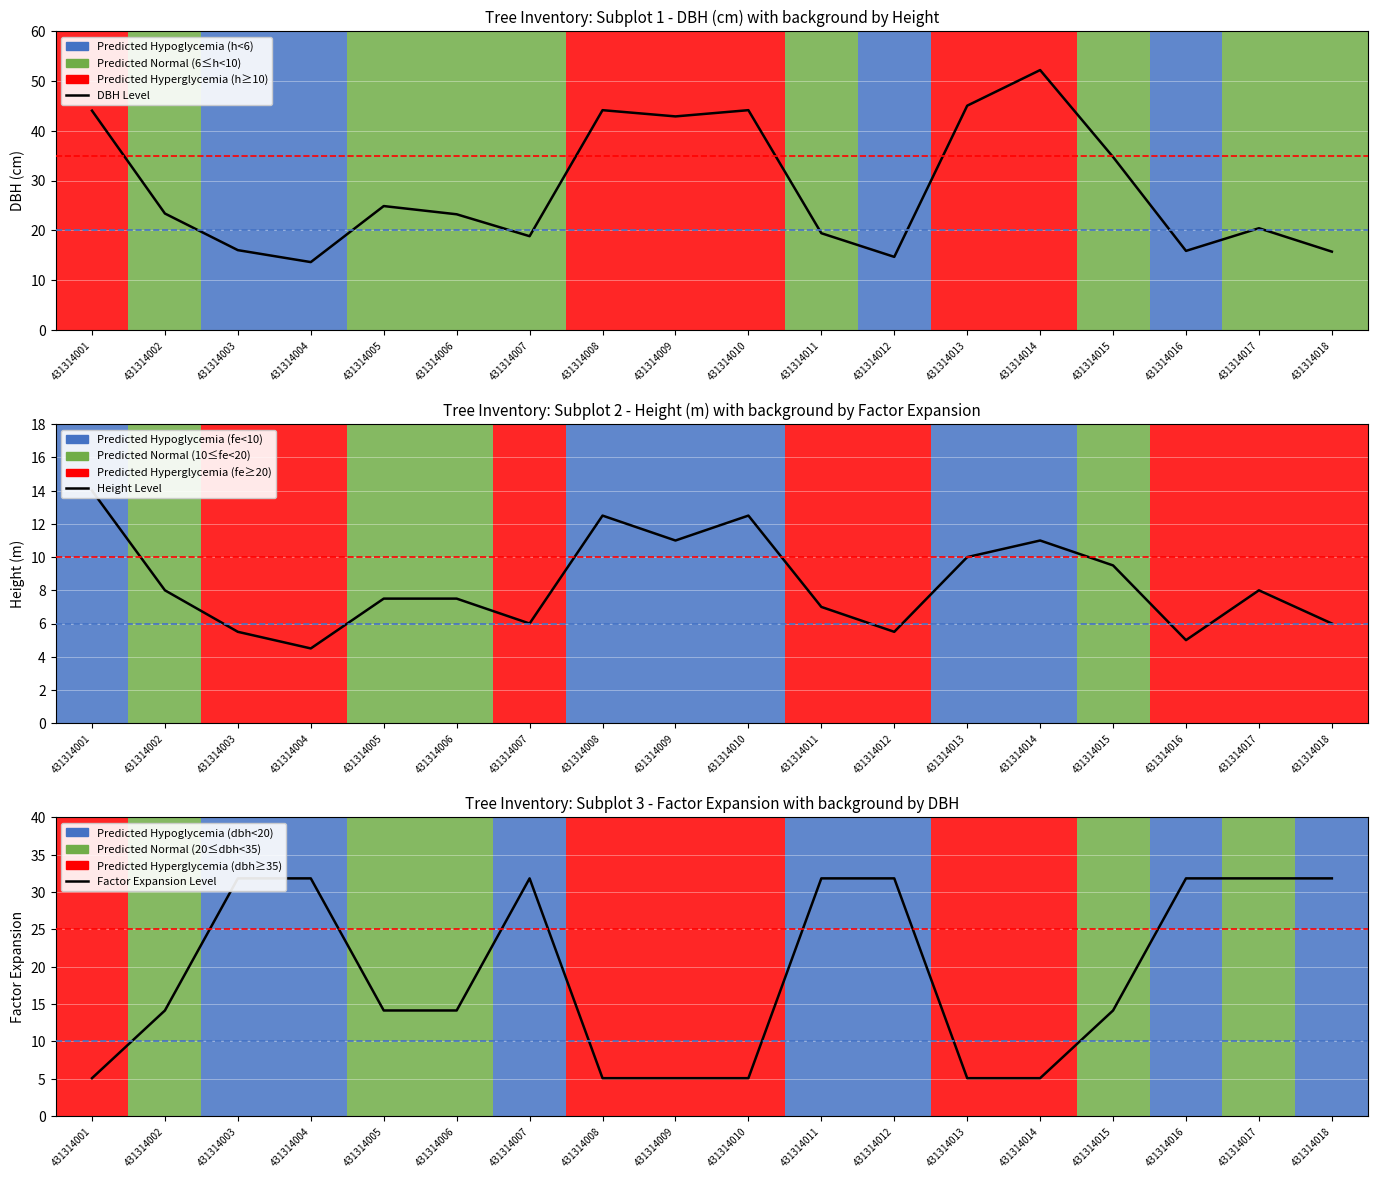

Which series has the largest total across all categories?

dbh